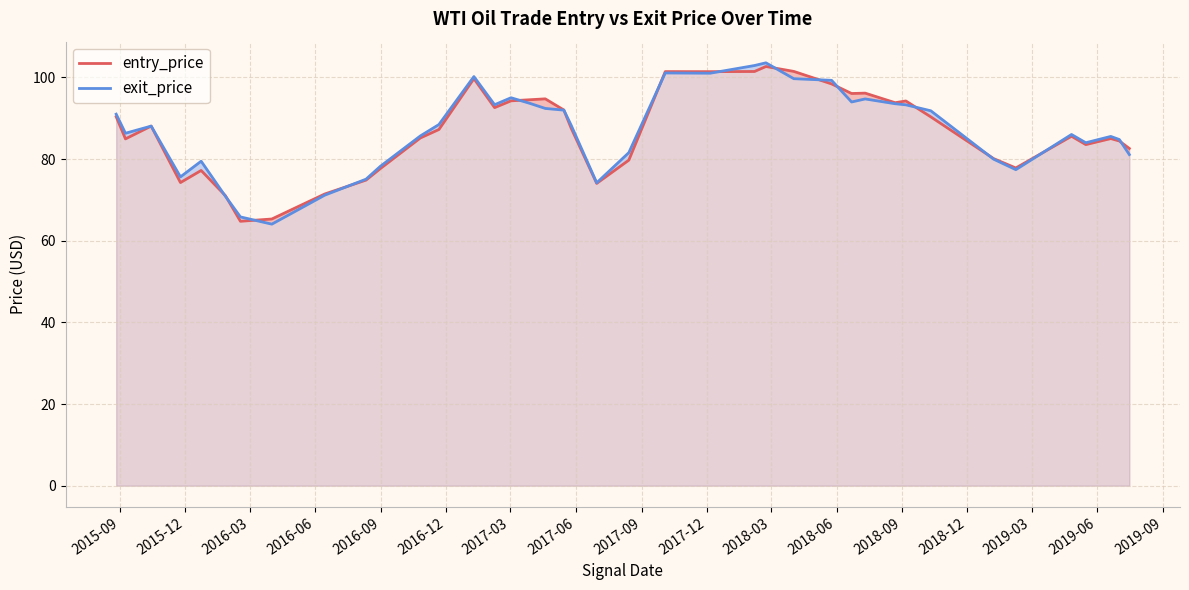

What is the greatest value displayed?

103.6